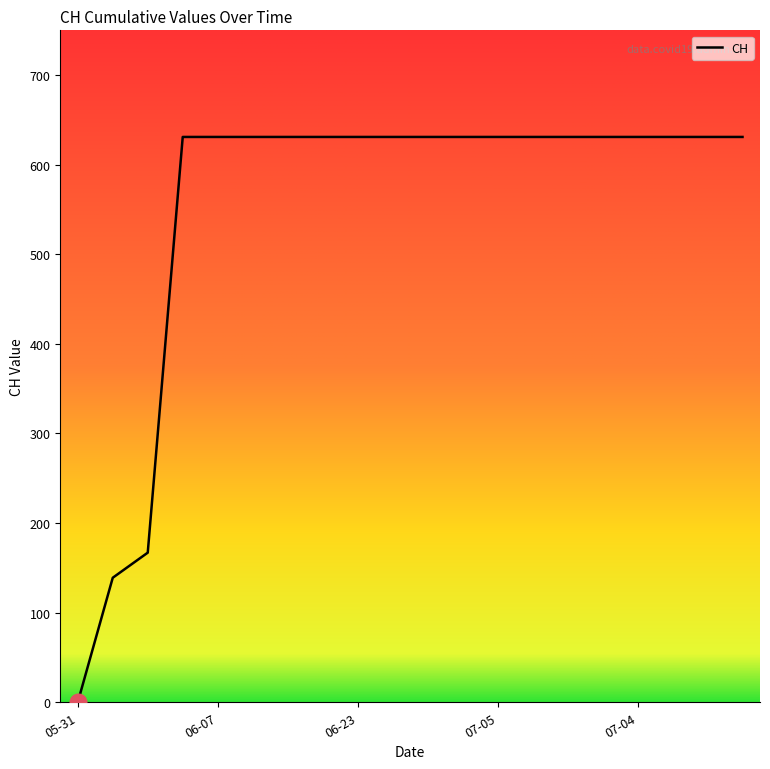

What is the maximum value shown in the chart?

631